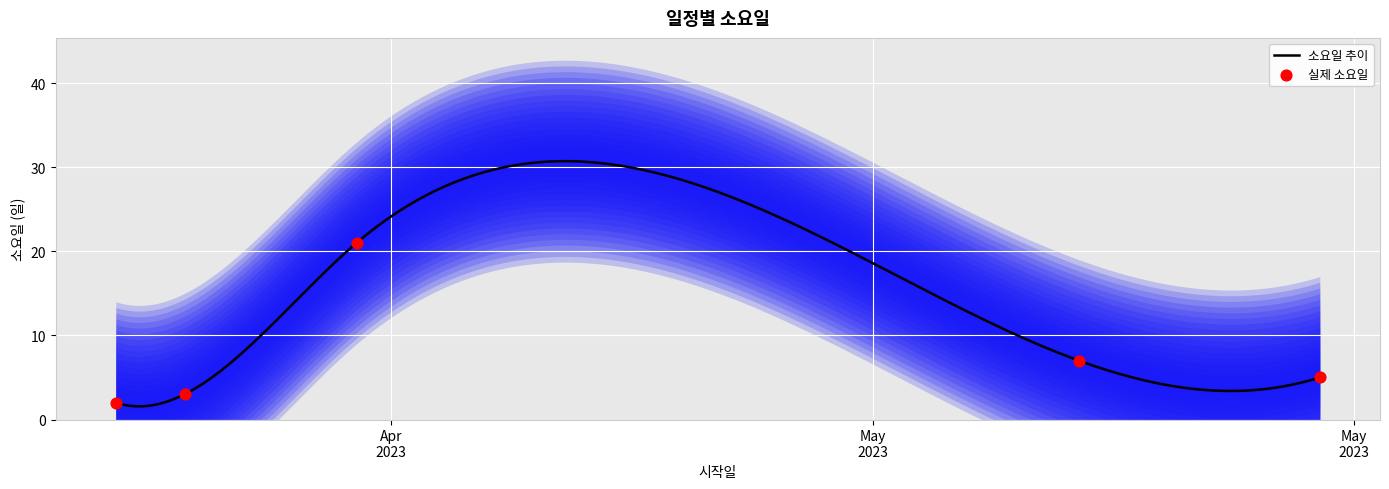

What is the ratio of the value at 2023-04-17 to the value at 2023-05-08?

3.0